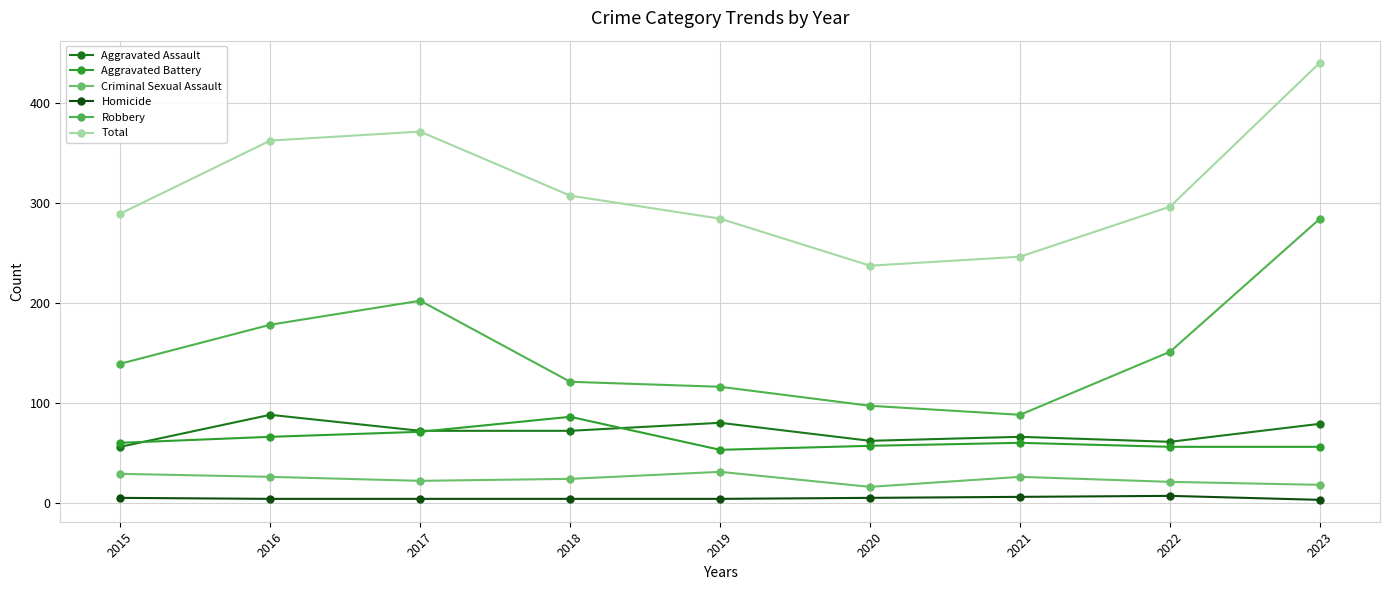

Does the chart display data point markers on the line(s)?

Yes